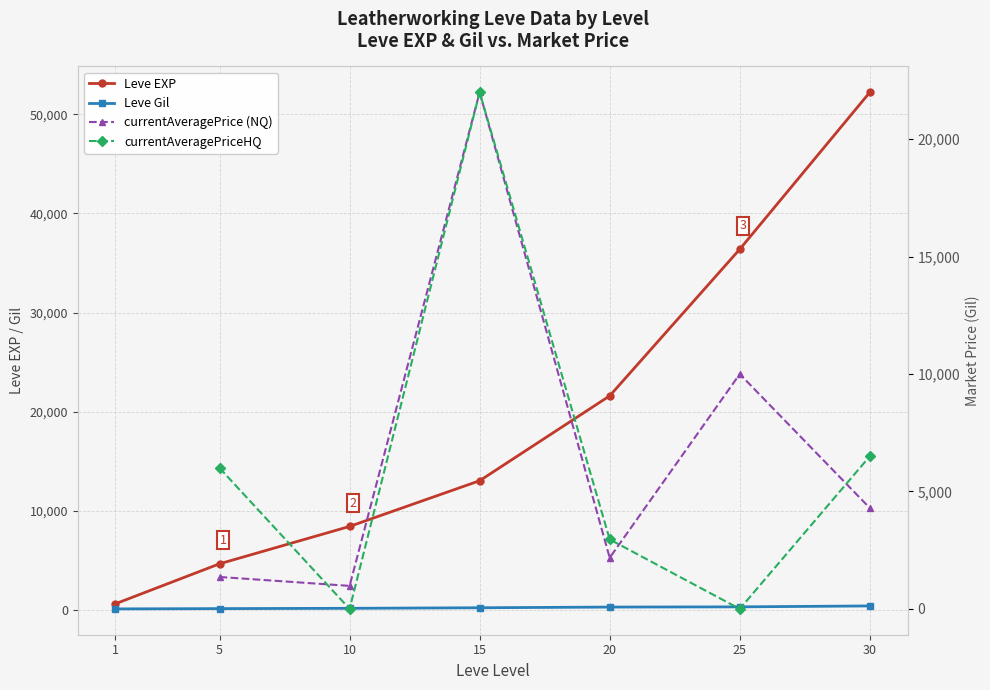

How many lines are shown in the chart?

4